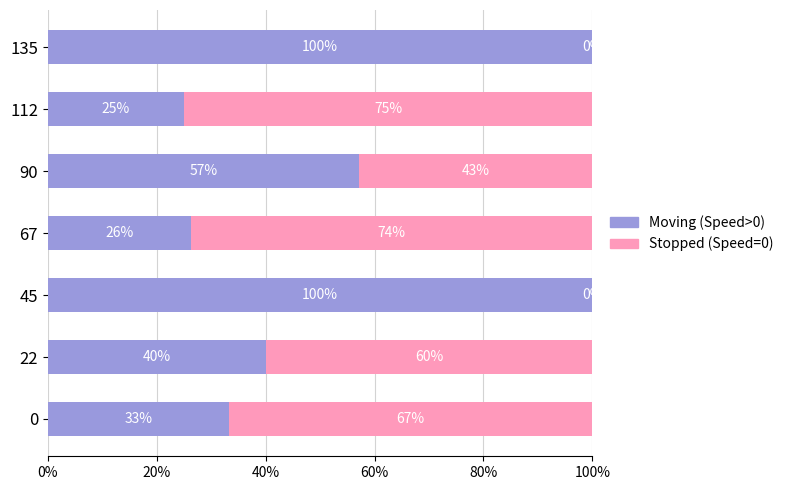

At how many categories does at least one series exceed 0?

7